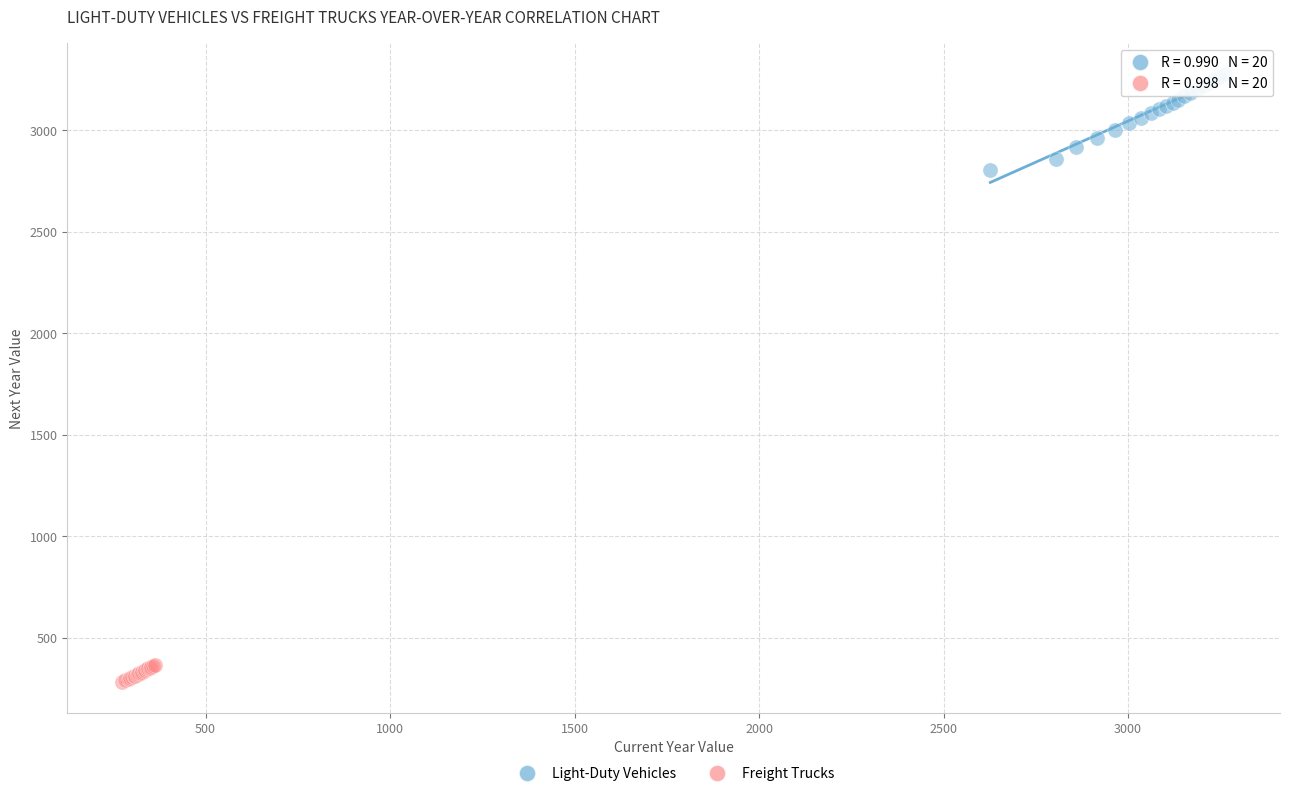

Which series has the widest spread of Y values?

Light-Duty Vehicles